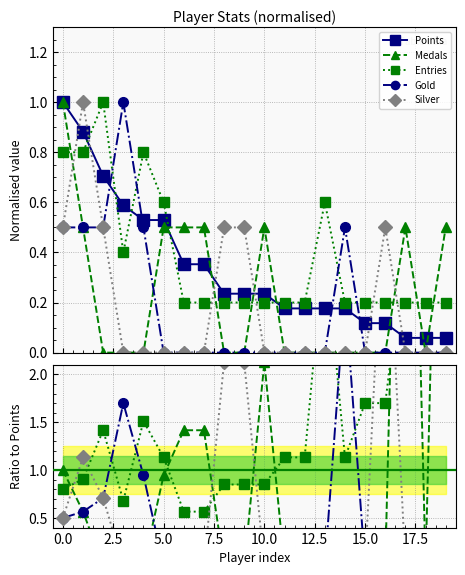

What is the difference between the highest and lowest values at 19?

8.5